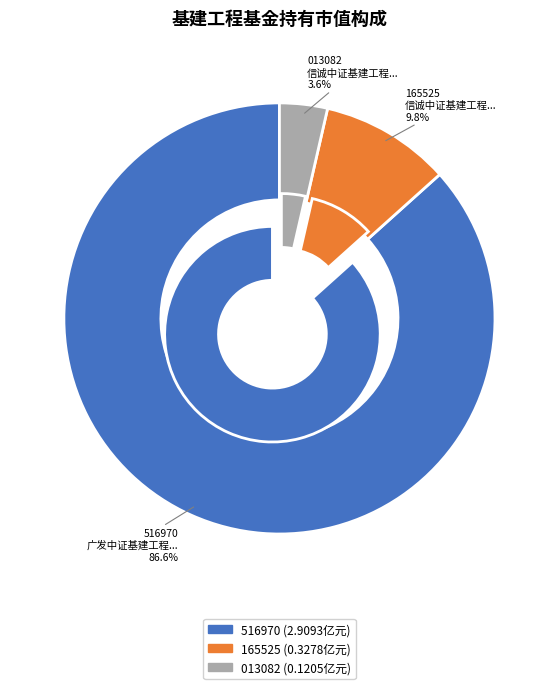

What is the ratio of the value at 信诚中证基建工程指数（LOF） to the value at 广发中证基建工程交易型开放式指数证券投资基金?

0.1